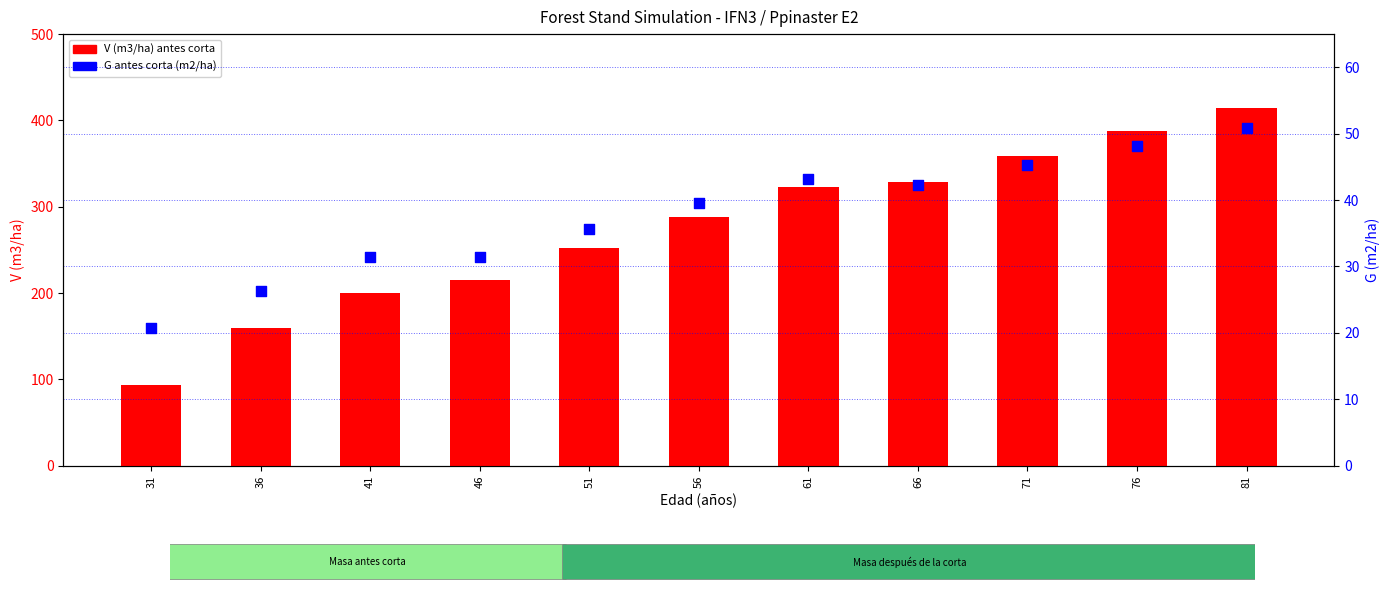

Which series contains the lowest Y value?

G antes corta (m2/ha)